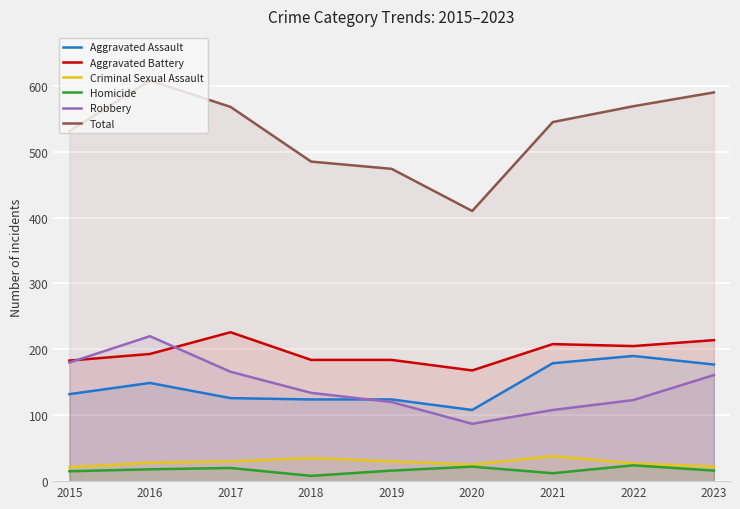

In Robbery, how many points are lower than both neighbors (excluding endpoints)?

1